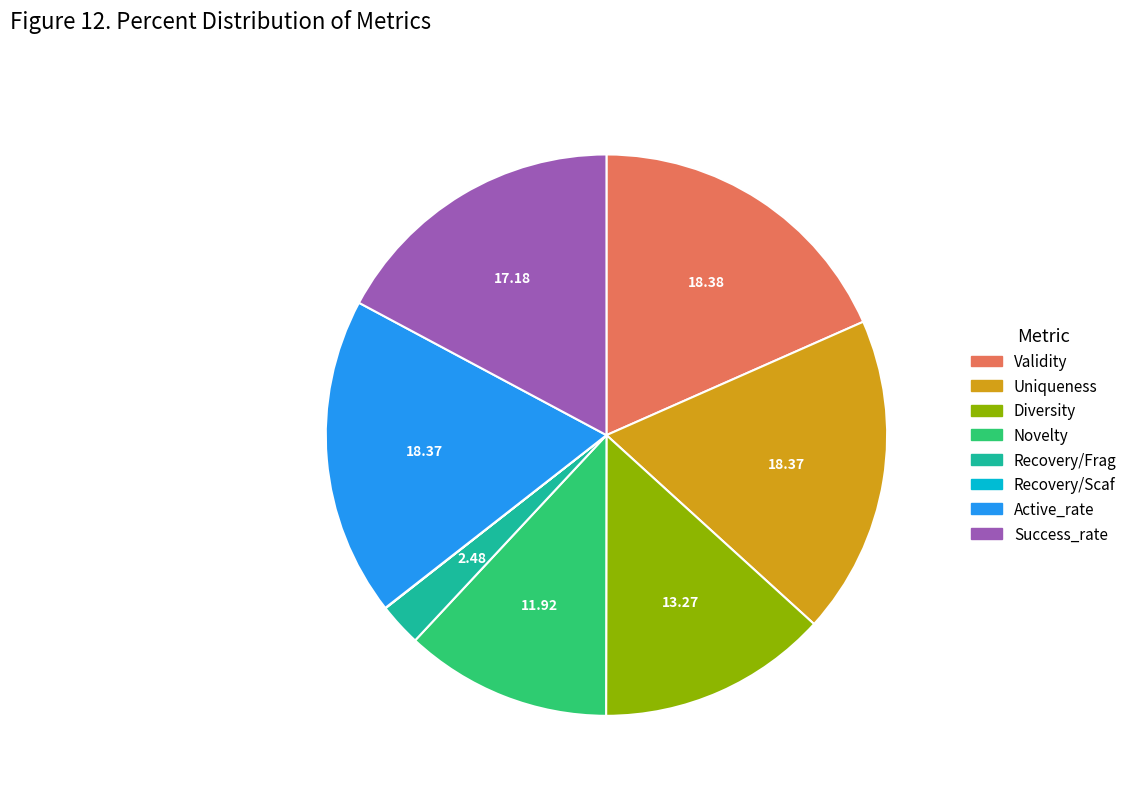

Does Uniqueness account for over 50% of the chart?

No